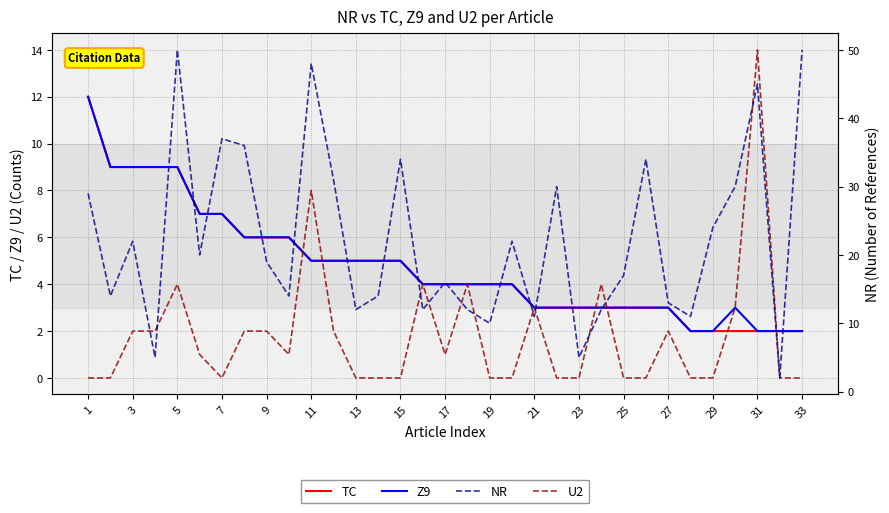

The Z9 series shows 5 at 25. True or false?

False